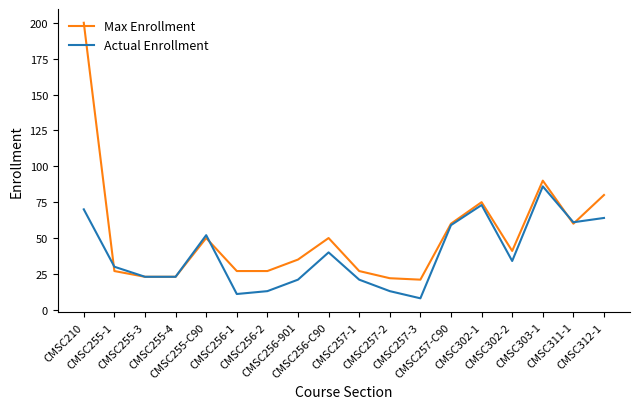

Reading right to left, what are all the values shown in this chart?

Max Enrollment: 80	60	90	41	75	60	21	22	27	50	35	27	27	50	23	23	27	200
Actual Enrollment: 64	61	86	34	73	59	8	13	21	40	21	13	11	52	23	23	30	70